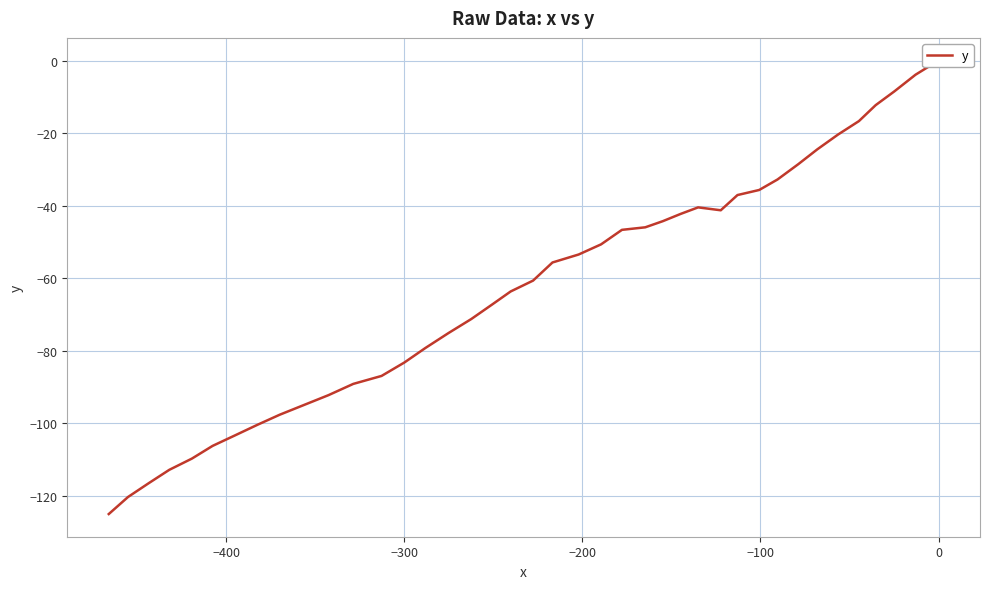

How many interior local peaks (higher than both neighbors) does the data have?

1